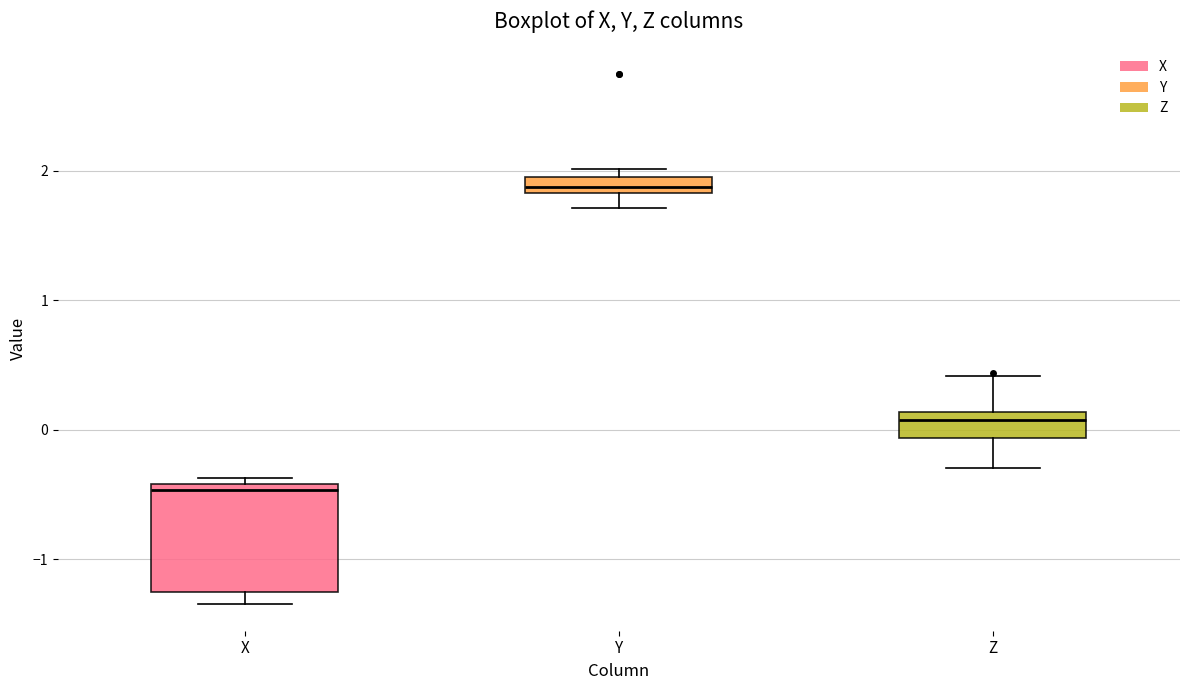

Which box is the tallest, from its lower edge to its upper edge?

X